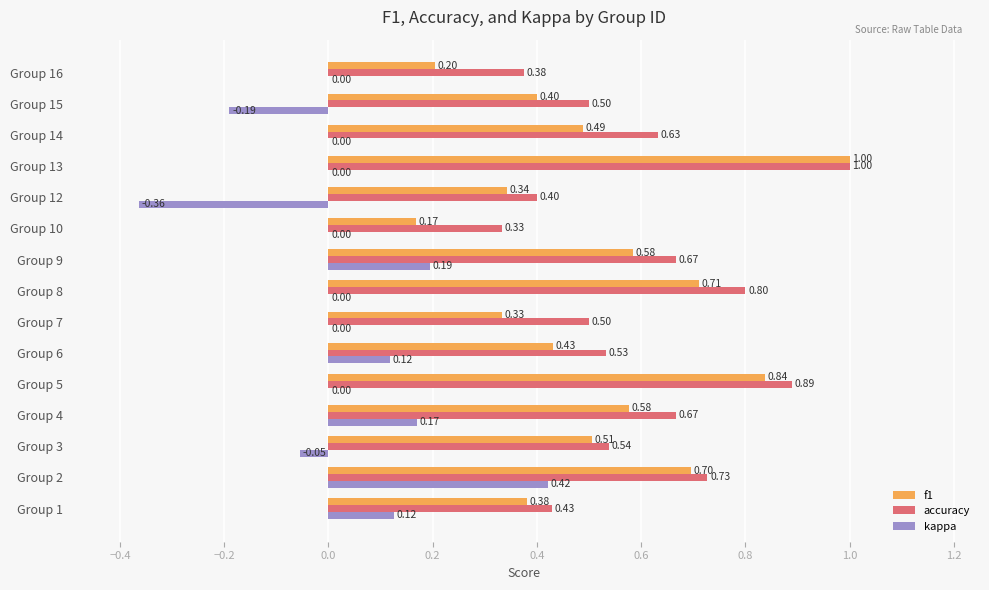

Which series has the largest total across all categories?

accuracy